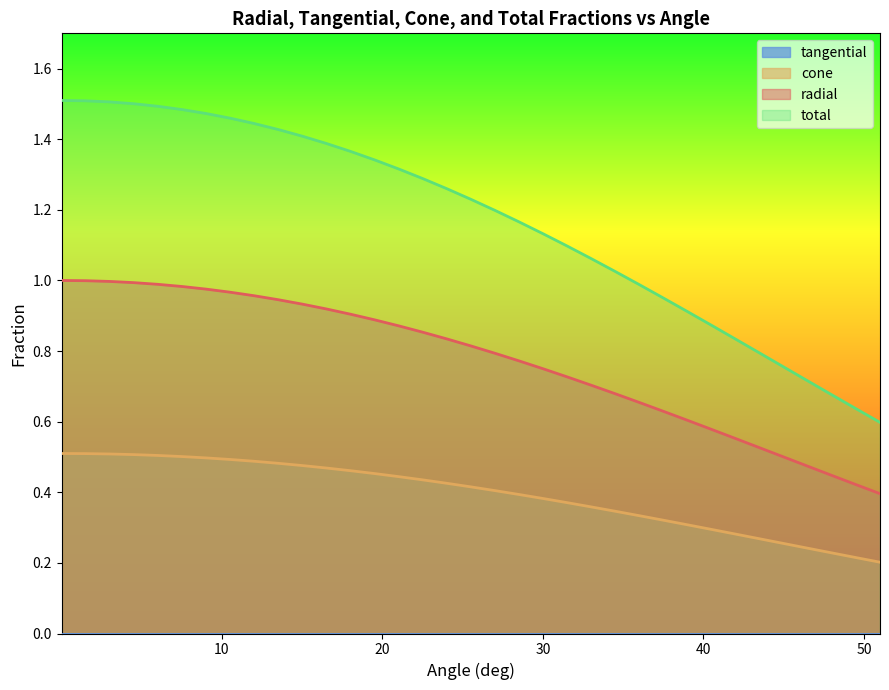

True or false: total and cone cross at least once.

False